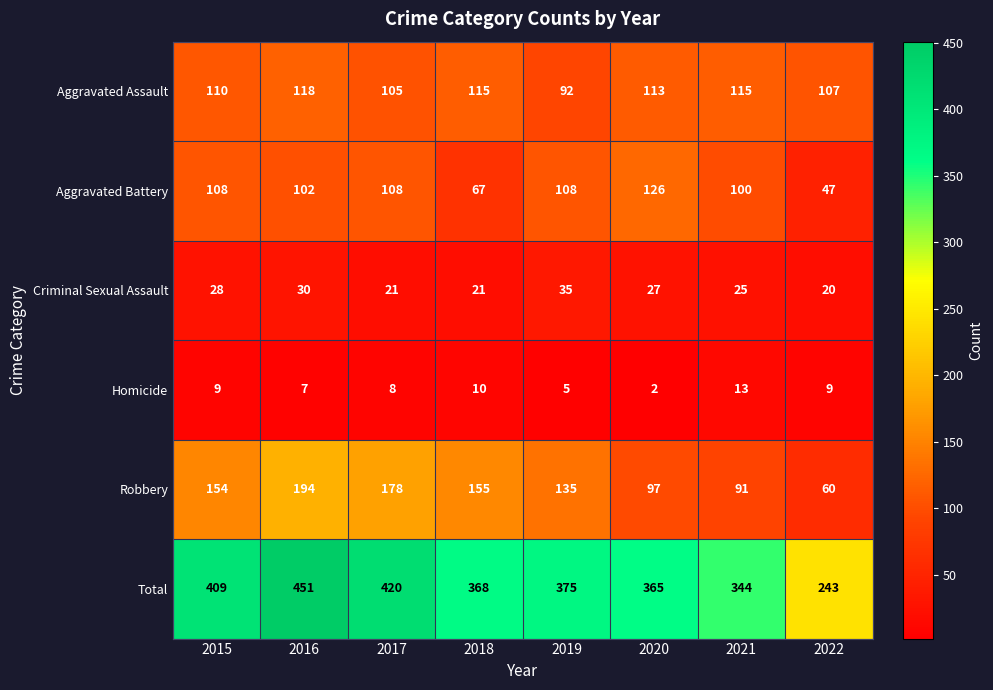

How many data points does each series have?

8